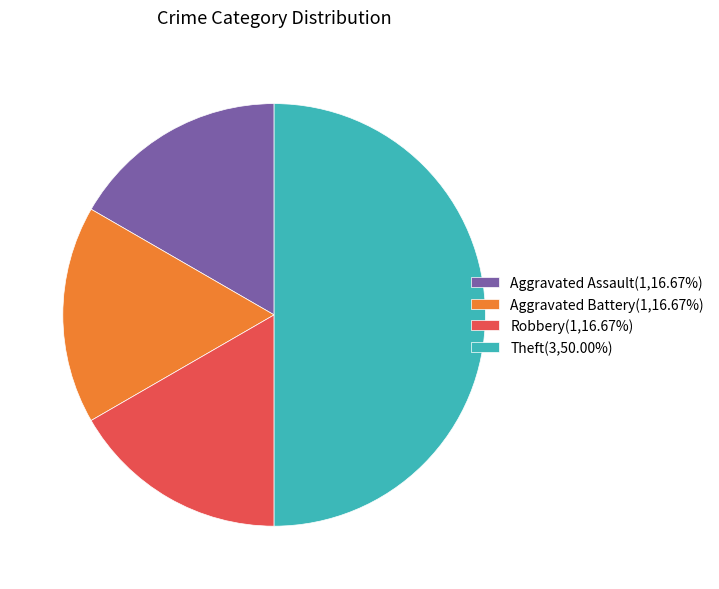

Does Aggravated Battery(1,16.67%) represent more than half of the total?

No